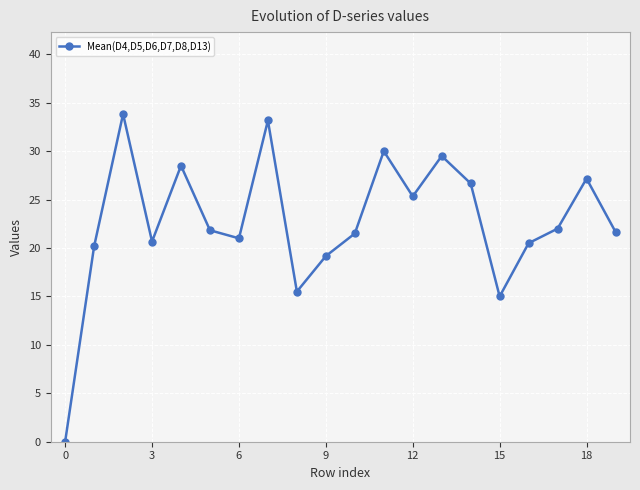

How many interior local peaks (higher than both neighbors) does the data have?

6